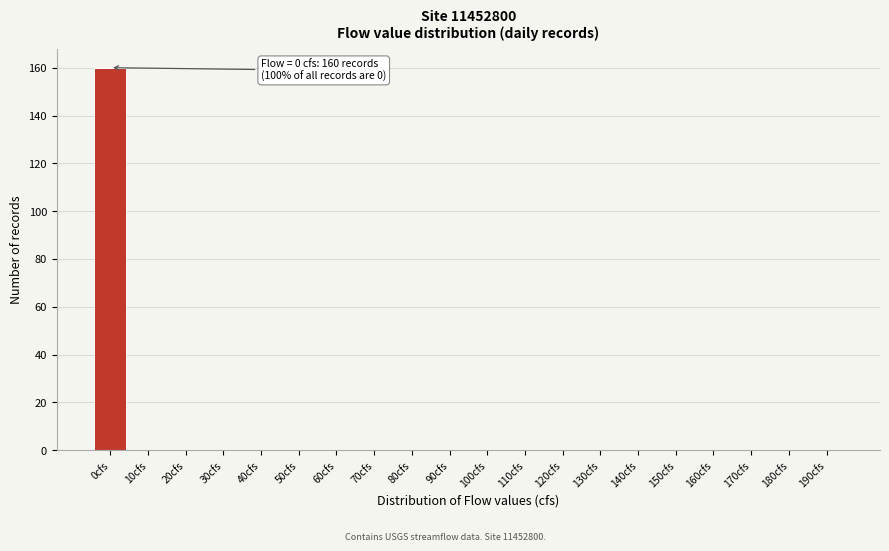

Reading left to right, transcribe all the data shown in this chart.

0cfs=160	10cfs=0	20cfs=0	30cfs=0	40cfs=0	50cfs=0	60cfs=0	70cfs=0	80cfs=0	90cfs=0	100cfs=0	110cfs=0	120cfs=0	130cfs=0	140cfs=0	150cfs=0	160cfs=0	170cfs=0	180cfs=0	190cfs=0